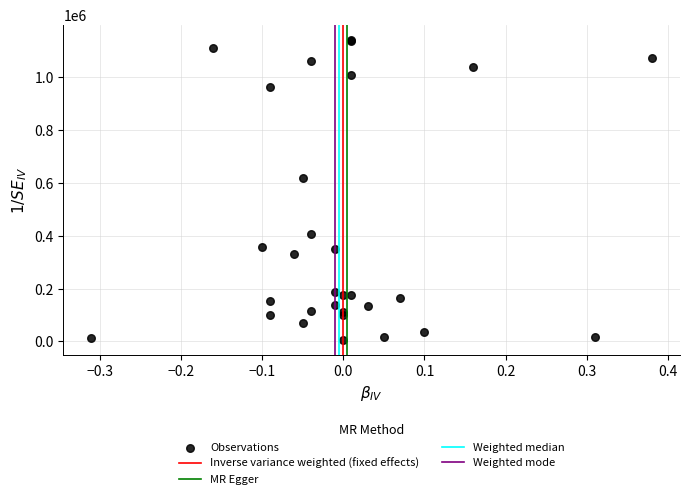

What Y value in the scatter plot is closest to 574320?

618920